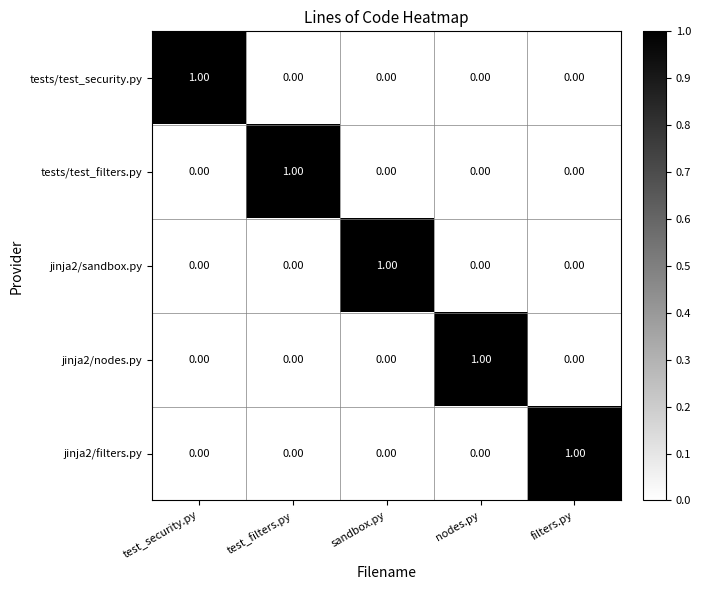

How many data points in jinja2/nodes.py are above 0?

1